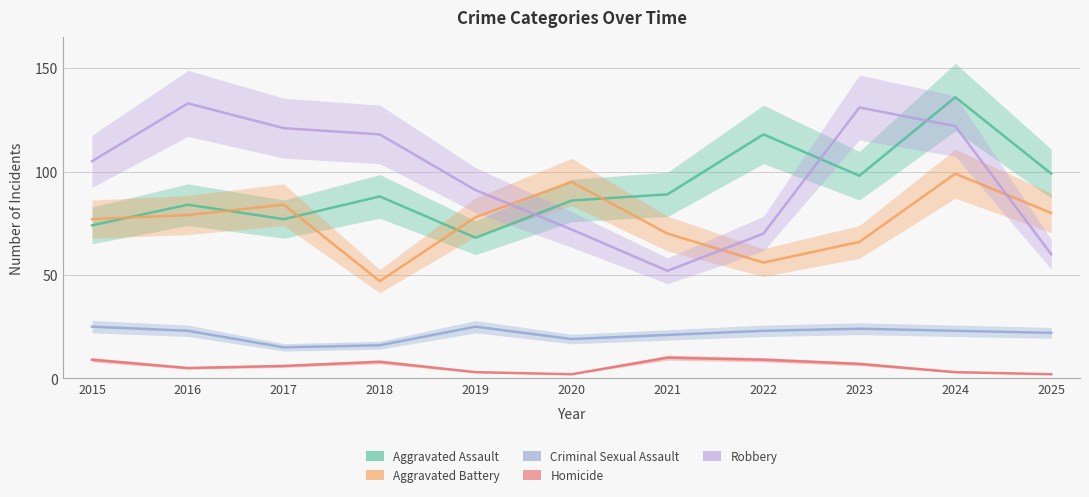

How many values in the Criminal Sexual Assault series exceed 23?

3